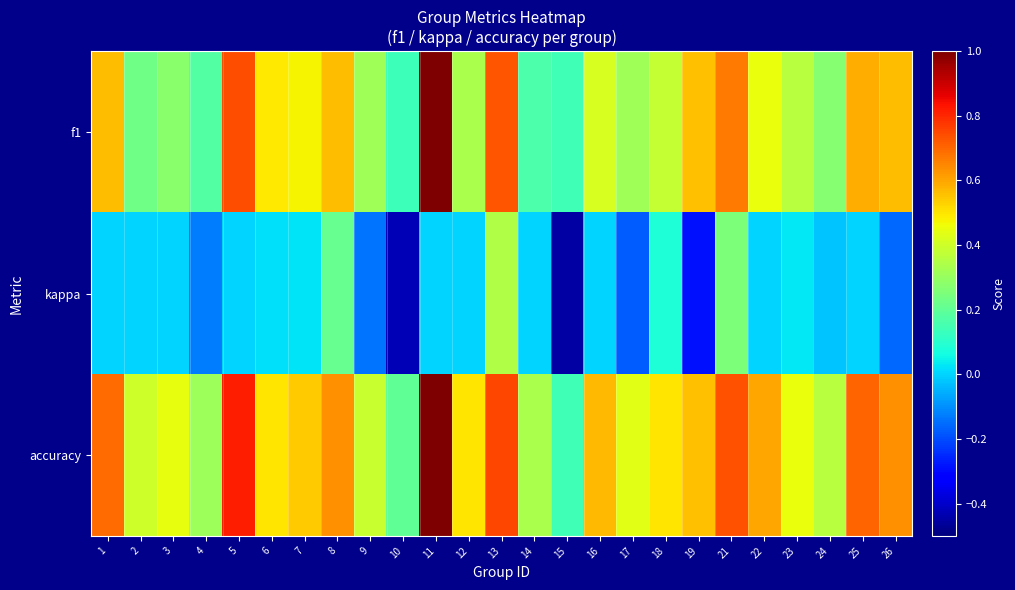

Reading right to left, transcribe all the data shown in this chart.

f1: 26=0.6	25=0.6	24=0.3	23=0.4	22=0.5	21=0.7	19=0.6	18=0.4	17=0.3	16=0.4	15=0.1	14=0.2	13=0.7	12=0.3	11=1.0	10=0.1	9=0.3	8=0.6	7=0.5	6=0.5	5=0.7	4=0.2	3=0.3	2=0.2	1=0.6
kappa: 26=-0.2	25=0.0	24=-0.0	23=0.0	22=0.0	21=0.2	19=-0.3	18=0.1	17=-0.2	16=0.0	15=-0.4	14=0.0	13=0.3	12=0.0	11=0.0	10=-0.4	9=-0.1	8=0.2	7=0.0	6=0.0	5=0.0	4=-0.1	3=0.0	2=0.0	1=0.0
accuracy: 26=0.6	25=0.7	24=0.4	23=0.5	22=0.6	21=0.7	19=0.6	18=0.5	17=0.4	16=0.6	15=0.1	14=0.3	13=0.8	12=0.5	11=1.0	10=0.2	9=0.4	8=0.6	7=0.5	6=0.5	5=0.8	4=0.3	3=0.4	2=0.4	1=0.7